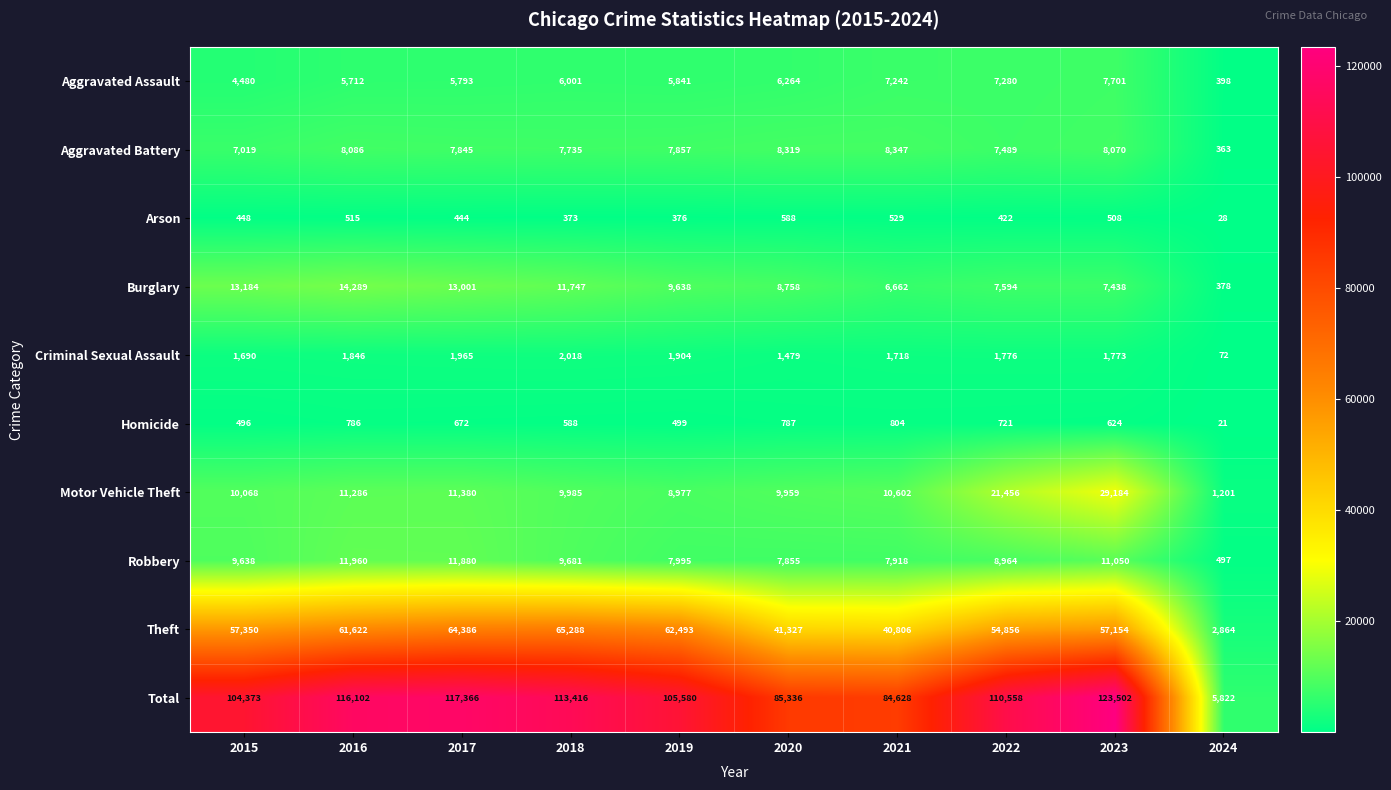

What is the difference between the highest and lowest values at 2017?

116922